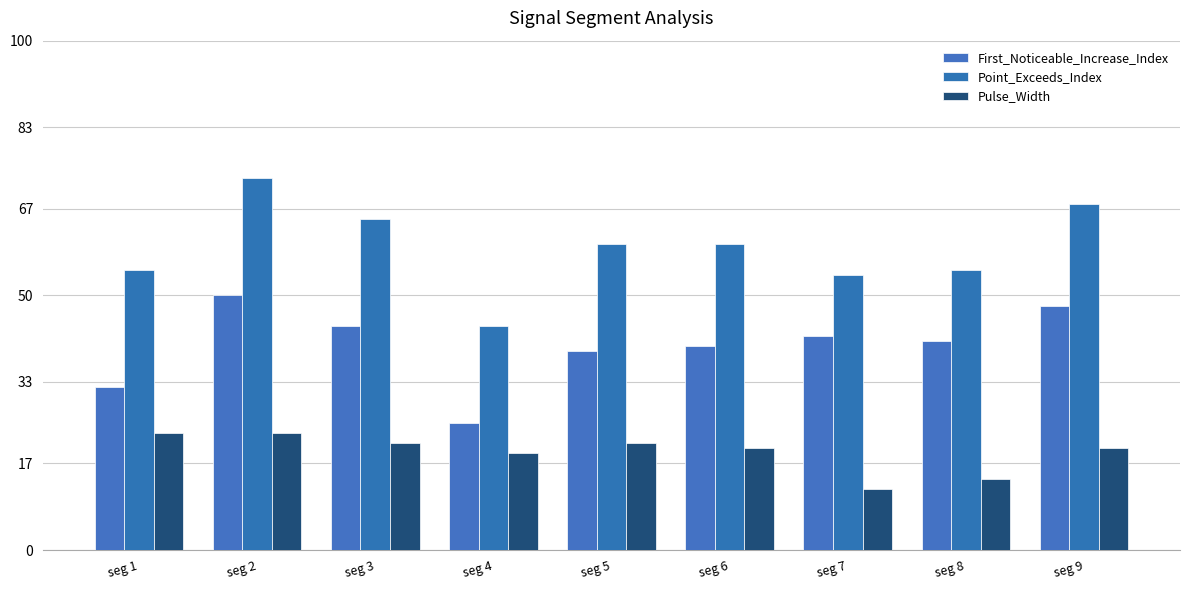

List the series in order of their overall mean, lowest first.

Pulse_Width, First_Noticeable_Increase_Index, Point_Exceeds_Index